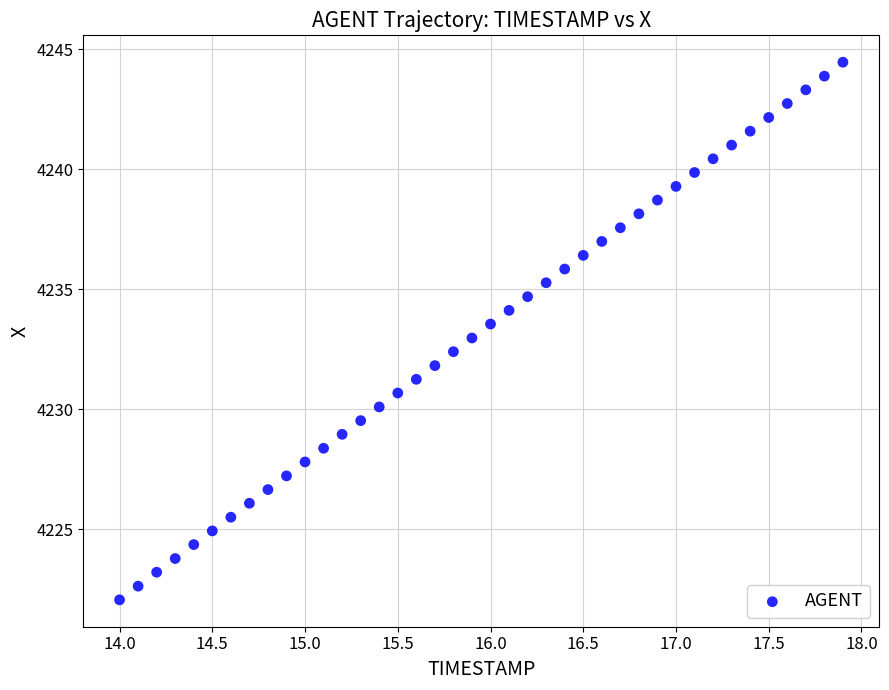

What is the range of X values (max minus min)?

3.9